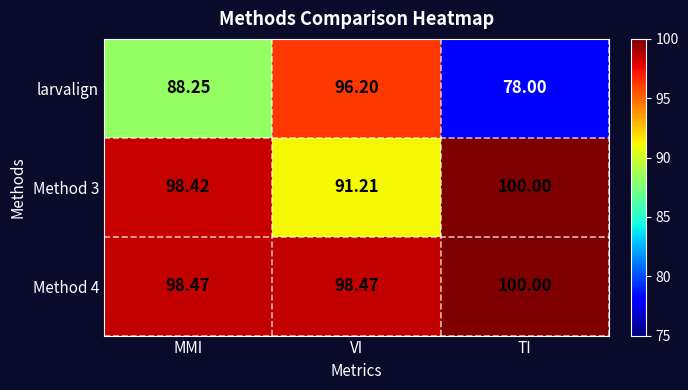

What is the total value across all series at TI?

278.0